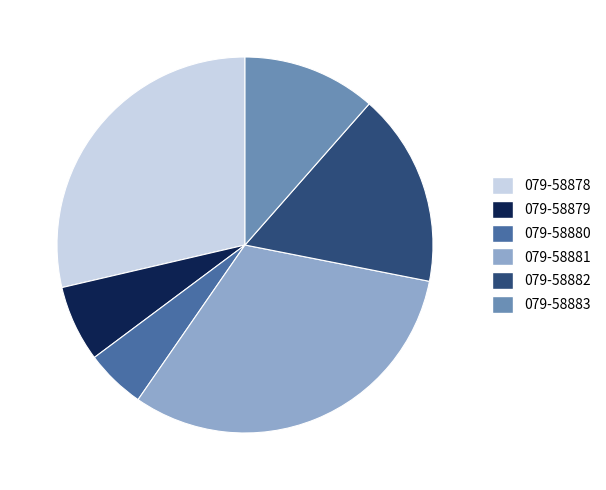

Combined, do 079-58879 and 079-58880 account for over 50%?

No